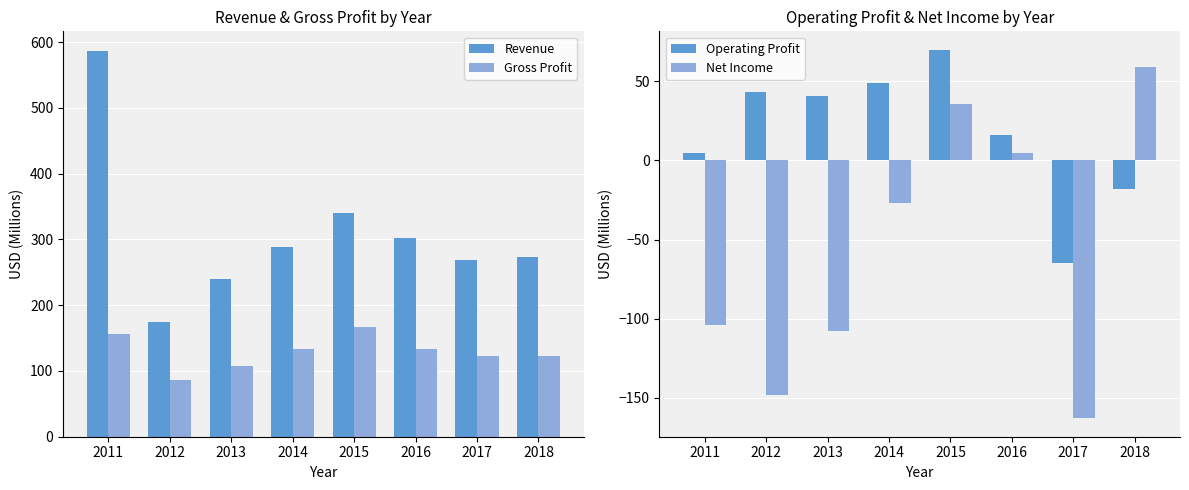

What is the difference between the maximum and second lowest values in the Net Income series?

207